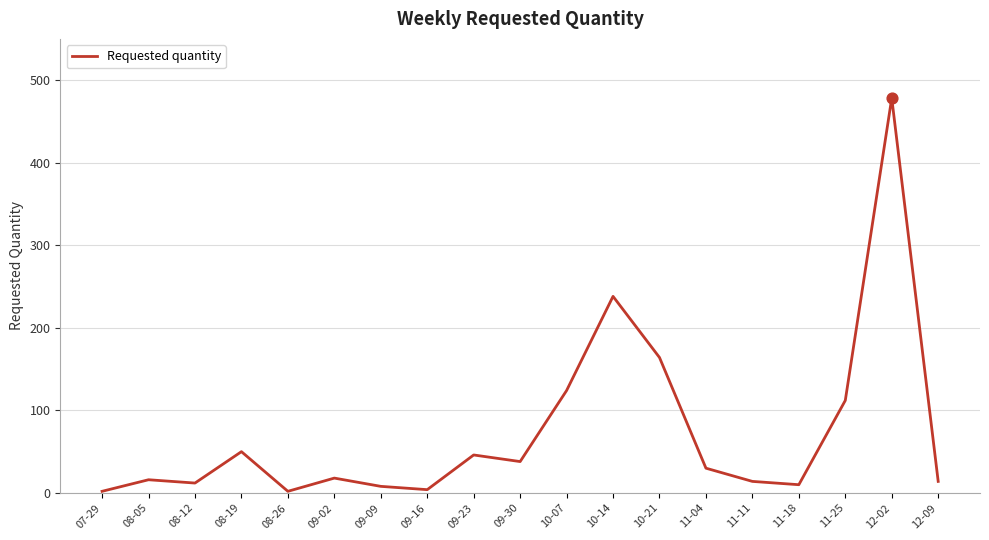

What is the change in value from 07-29 to 12-09?

+12